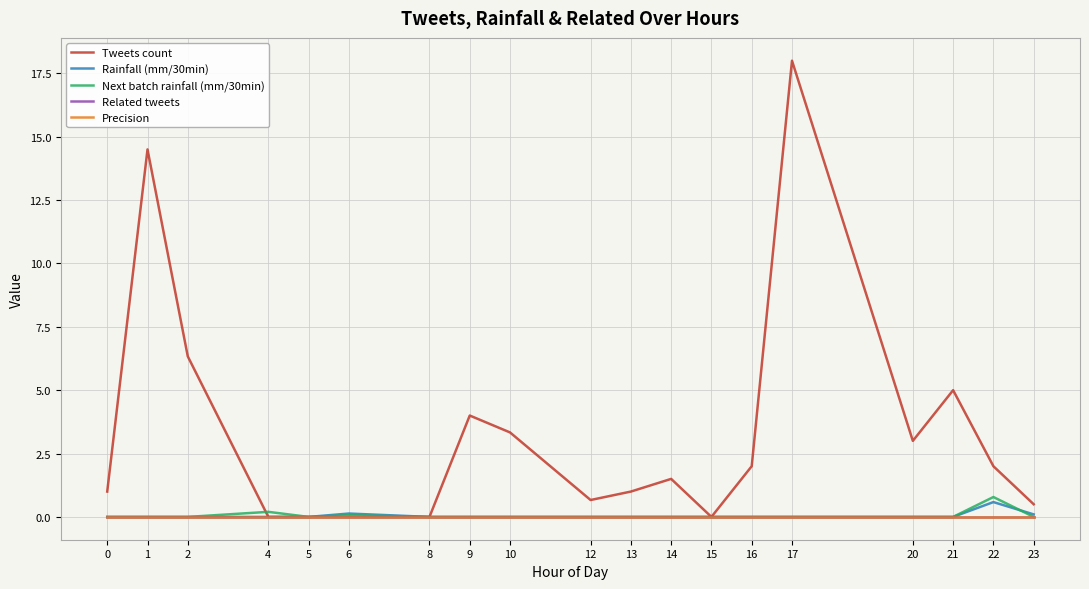

How many lines are shown in the chart?

5